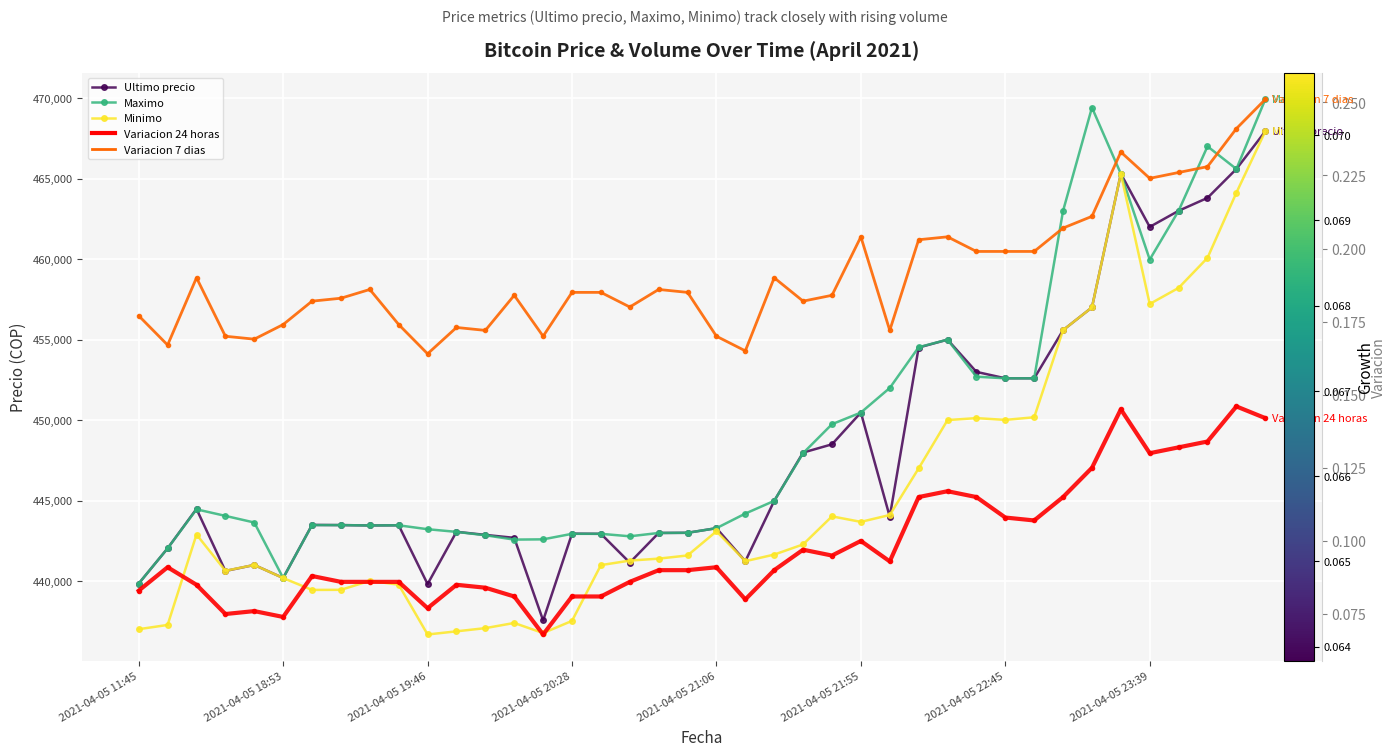

How many values in the Ultimo precio series exceed 443496?

19